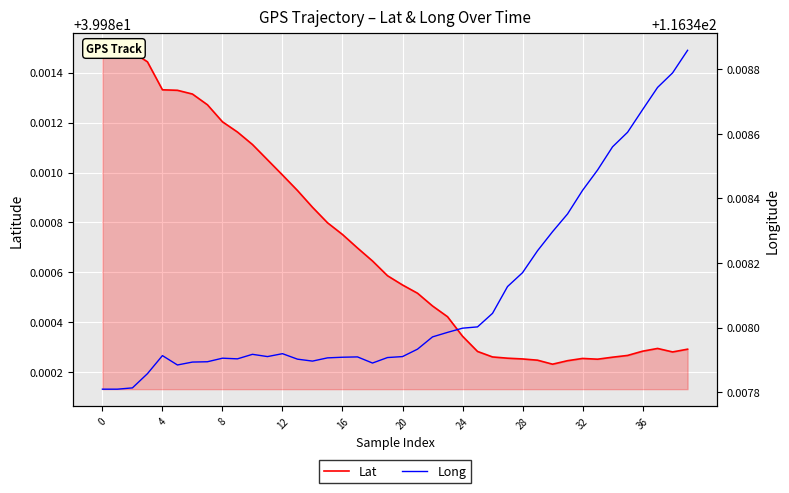

How many interior local valleys does the Lat series have?

3